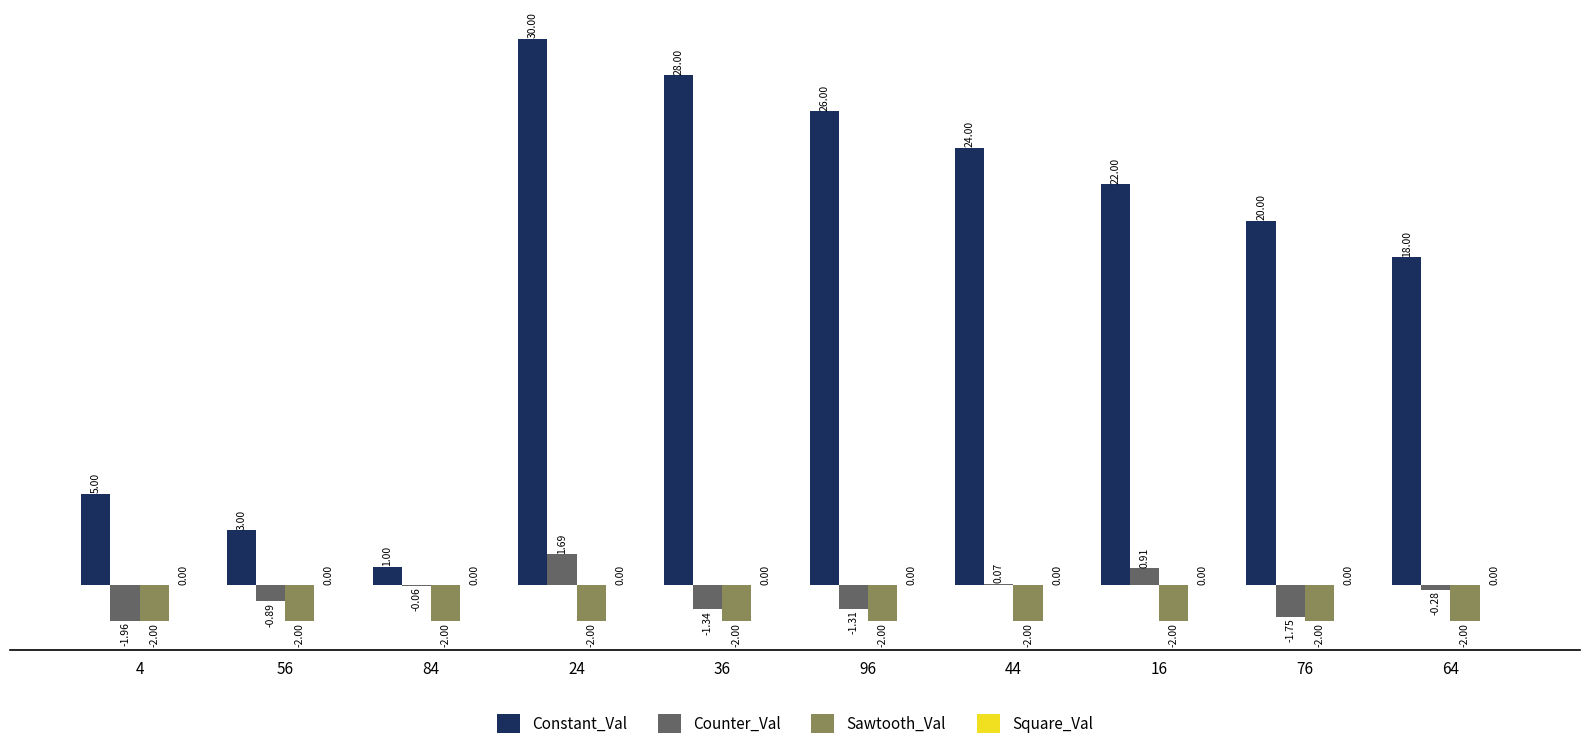

What is the sum of all Counter_Val values?

-4.9